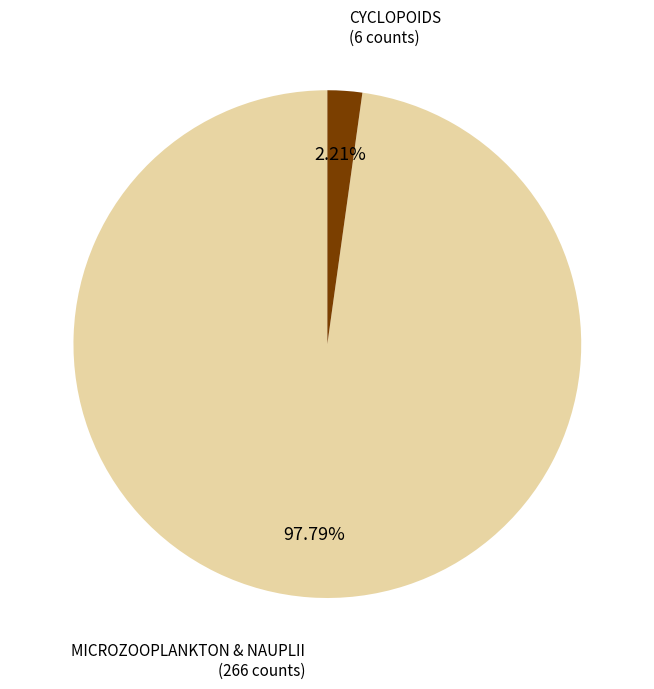

Does any single category account for the majority?

Yes